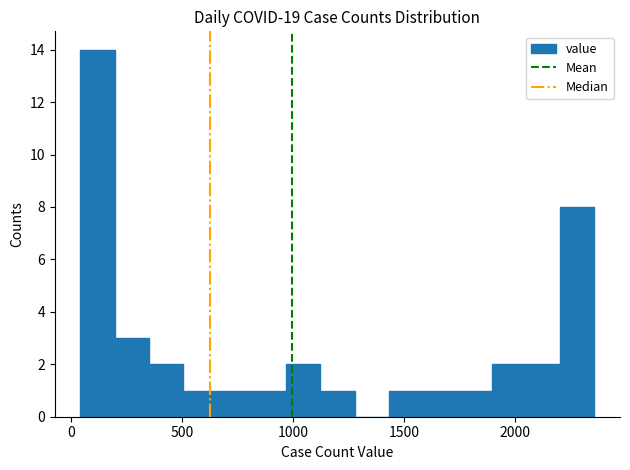

Read against the x-axis, roughly where is the centre of the tallest bar?

100